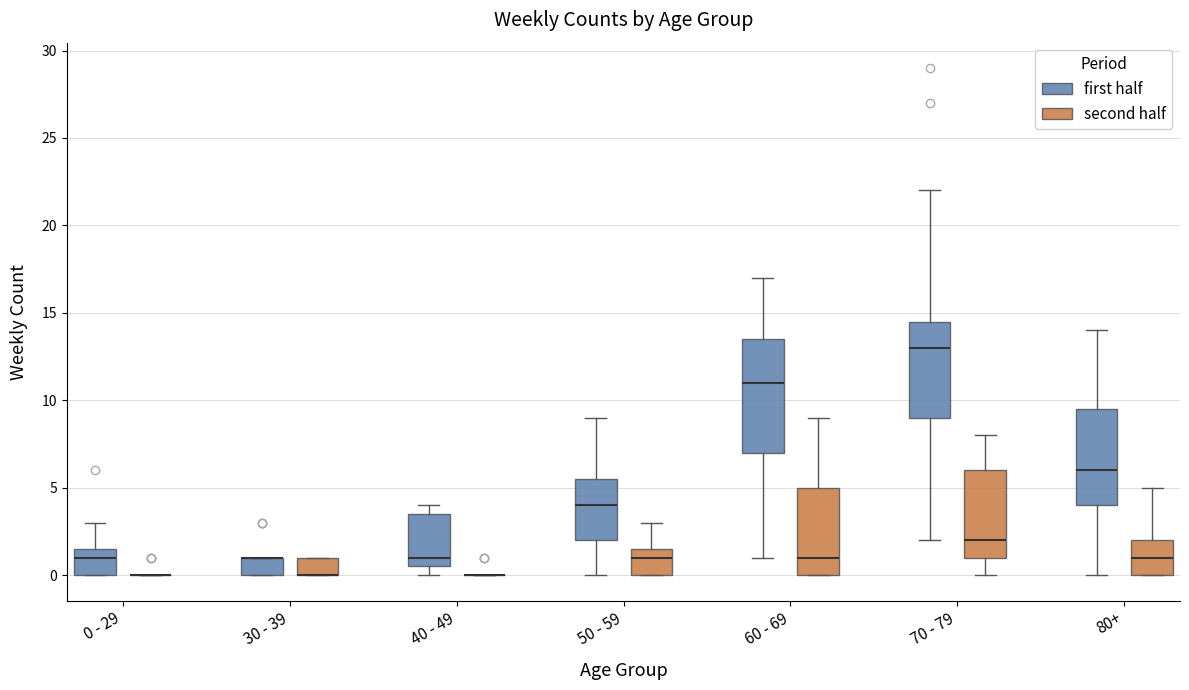

Reading left to right, read every box against the y-axis: the position of its median line, the range the box covers, and the ends of its whiskers. The values are not printed on the chart, so give them approximately, as read against the axis.

0 - 29 (first half): median 1.0, box 0.0 to 1.5, whiskers 0.0 to 3.0
0 - 29 (second half): box collapsed to a line at 0.0, whiskers 0.0 to 0.0
30 - 39 (first half): median 1.0 (drawn on the box's upper edge), box 0.0 to 1.0, whiskers 0.0 to 1.0
30 - 39 (second half): median 0.0 (drawn on the box's lower edge), box 0.0 to 1.0, whiskers 0.0 to 1.0
40 - 49 (first half): median 1.0, box 0.5 to 3.5, whiskers 0.0 to 4.0
40 - 49 (second half): box collapsed to a line at 0.0, whiskers 0.0 to 0.0
50 - 59 (first half): median 4.0, box 2.0 to 5.5, whiskers 0.0 to 9.0
50 - 59 (second half): median 1.0, box 0.0 to 1.5, whiskers 0.0 to 3.0
60 - 69 (first half): median 11.0, box 7.0 to 13.5, whiskers 1.0 to 17.0
60 - 69 (second half): median 1.0, box 0.0 to 5.0, whiskers 0.0 to 9.0
70 - 79 (first half): median 13.0, box 9.0 to 14.5, whiskers 2.0 to 22.0
70 - 79 (second half): median 2.0, box 1.0 to 6.0, whiskers 0.0 to 8.0
80+ (first half): median 6.0, box 4.0 to 9.5, whiskers 0.0 to 14.0
80+ (second half): median 1.0, box 0.0 to 2.0, whiskers 0.0 to 5.0